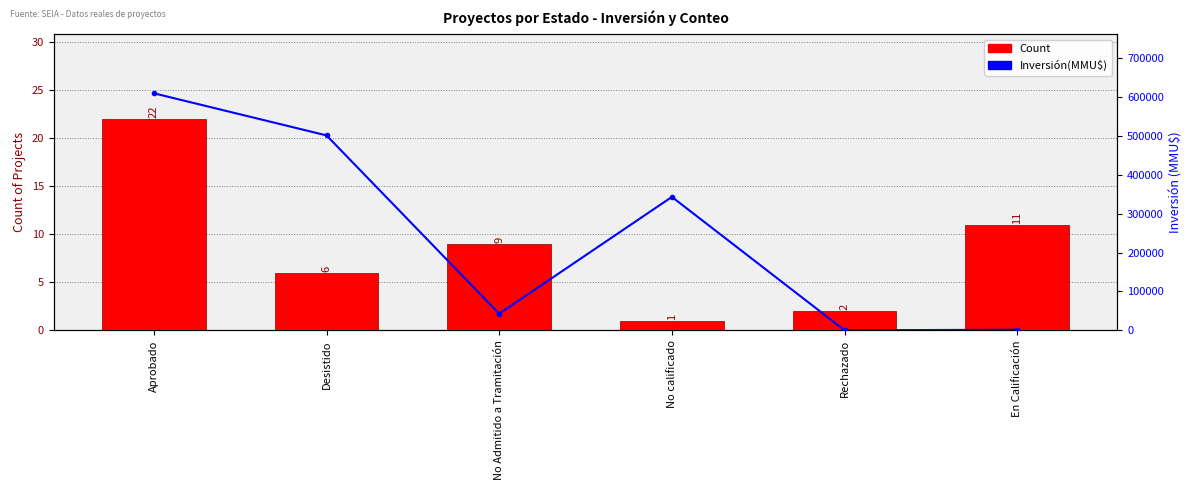

Reading left to right, list all the values displayed in this chart.

Count: Aprobado=22.0	Desistido=6.0	No Admitido a Tramitación=9.0	No calificado=1.0	Rechazado=2.0	En Calificación=11.0
Inversión(MMU$): Aprobado=609285.2	Desistido=501075.0	No Admitido a Tramitación=42873.0	No calificado=343000.0	Rechazado=300.0	En Calificación=1700.0